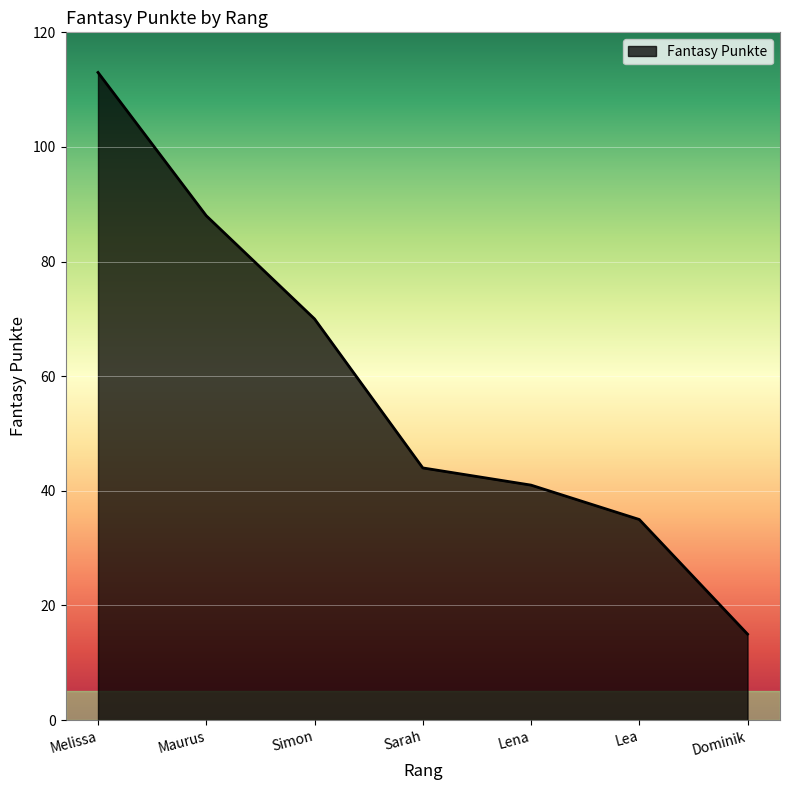

What position from the right is Lena?

3